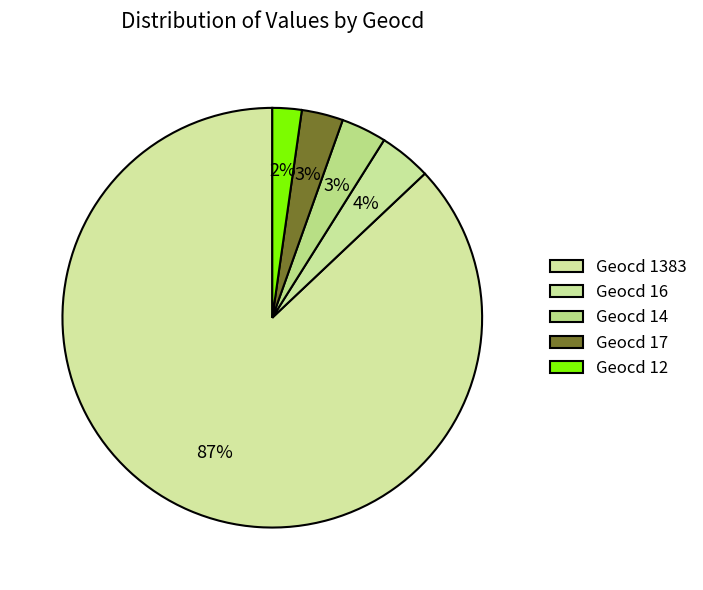

Which category accounts for the majority?

1383